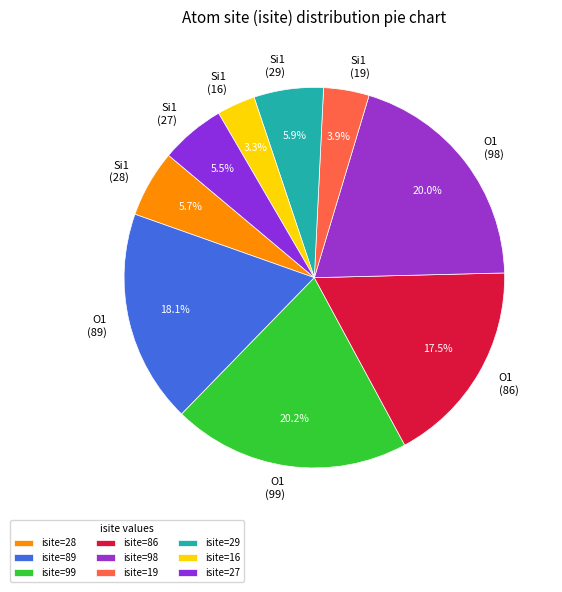

How many slices are in this pie chart?

9